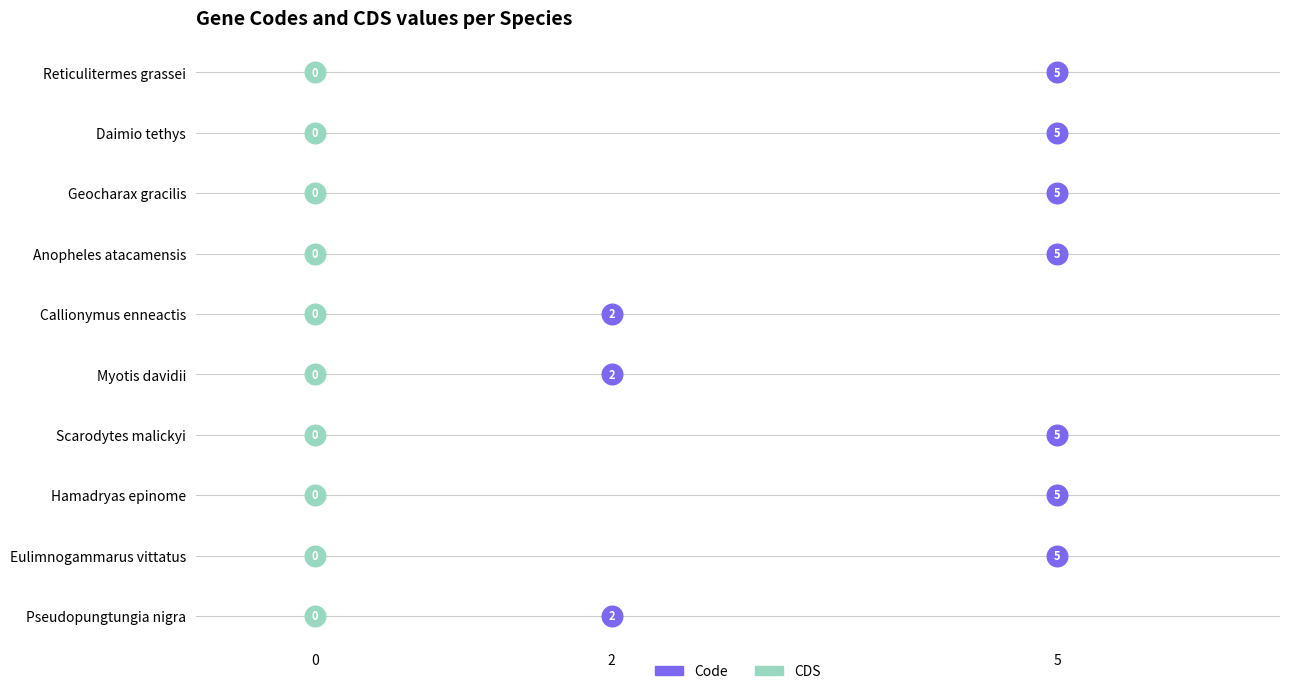

Which series reaches the minimum Y coordinate?

CDS